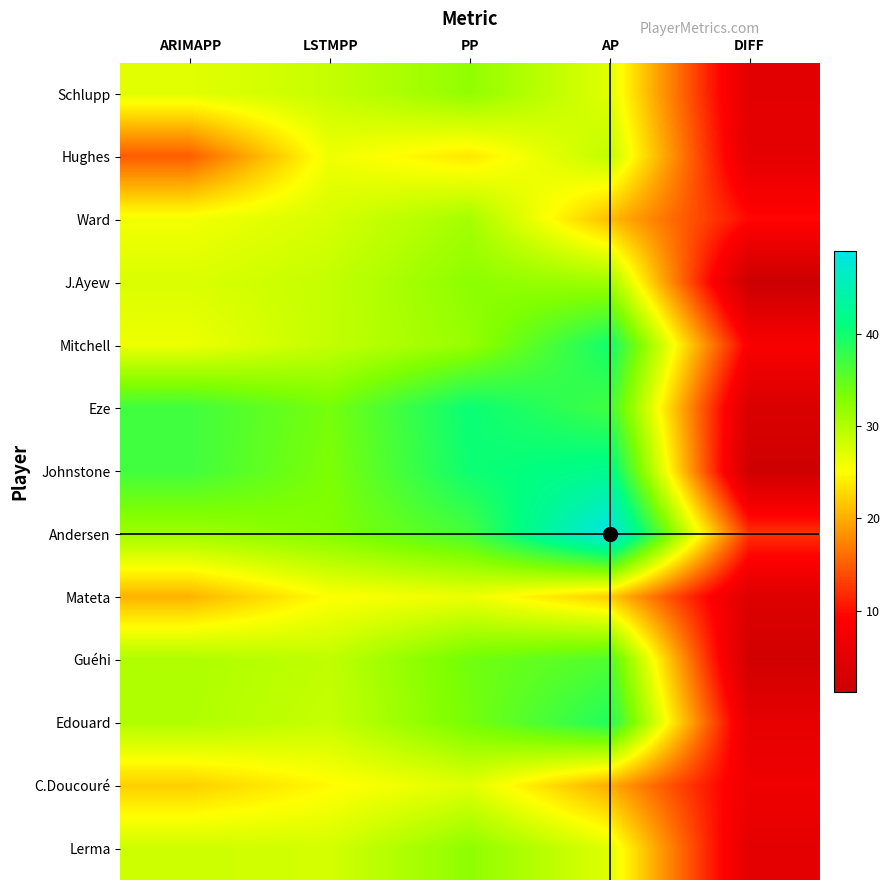

How many data points in Andersen are less than 32?

2